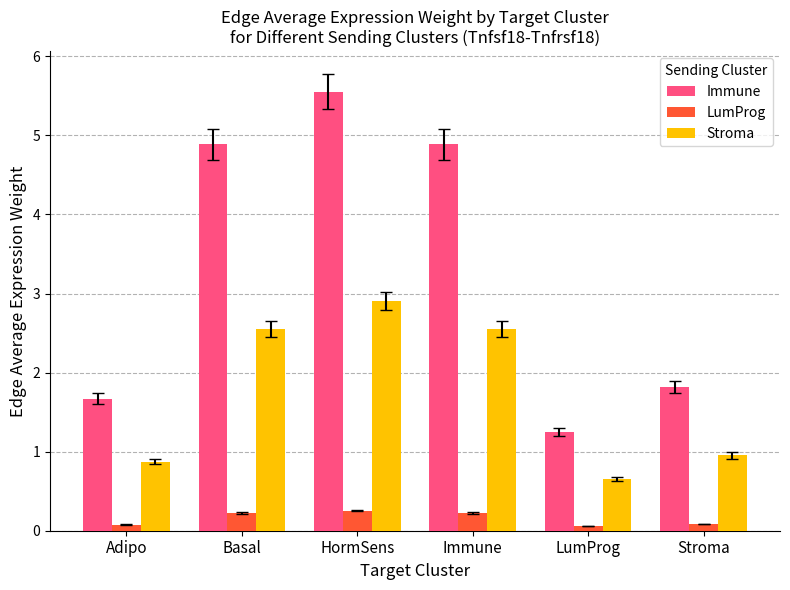

How many bars are there in each group?

3